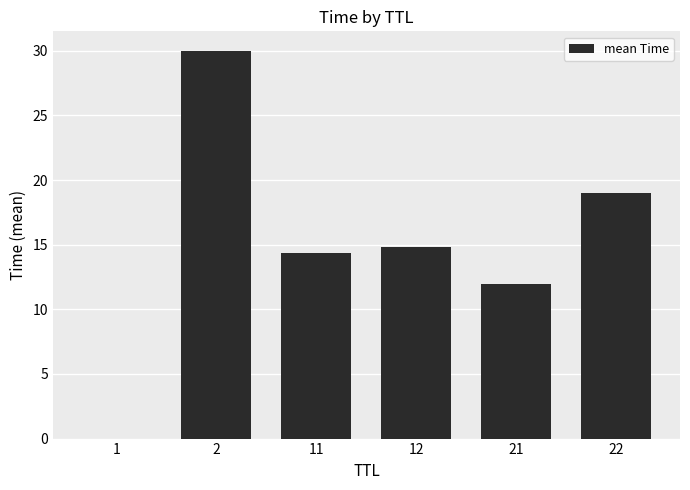

What is the average value?

15.0